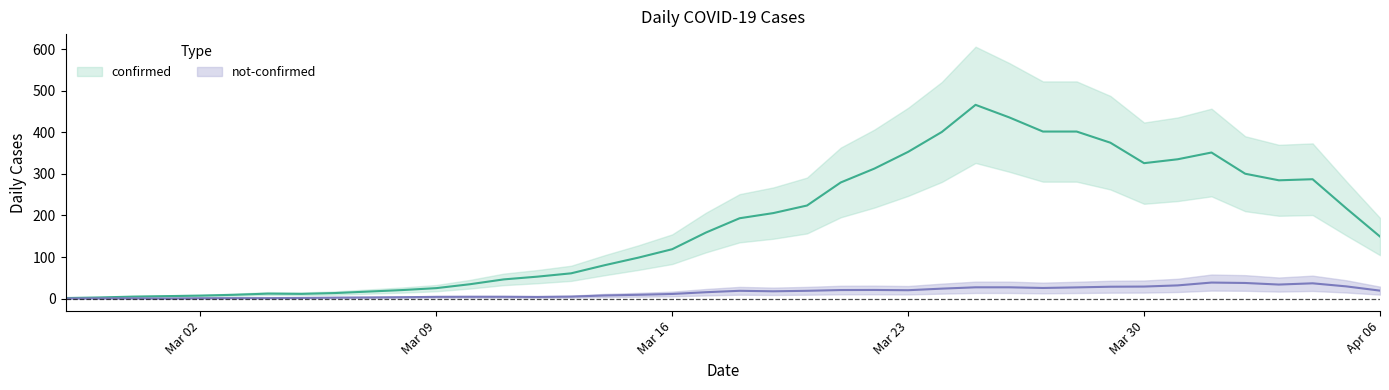

Is it true that confirmed equals 21 at 2020-03-06?

True